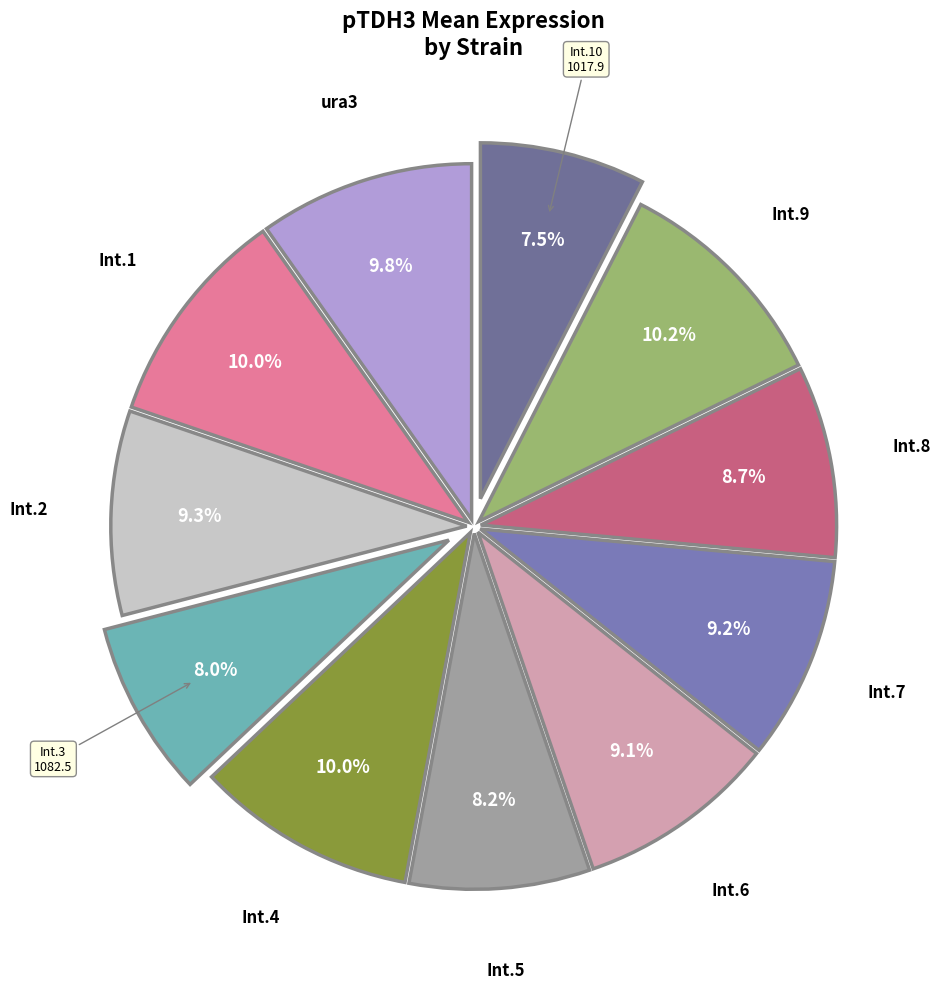

How many segments does this pie chart have?

11